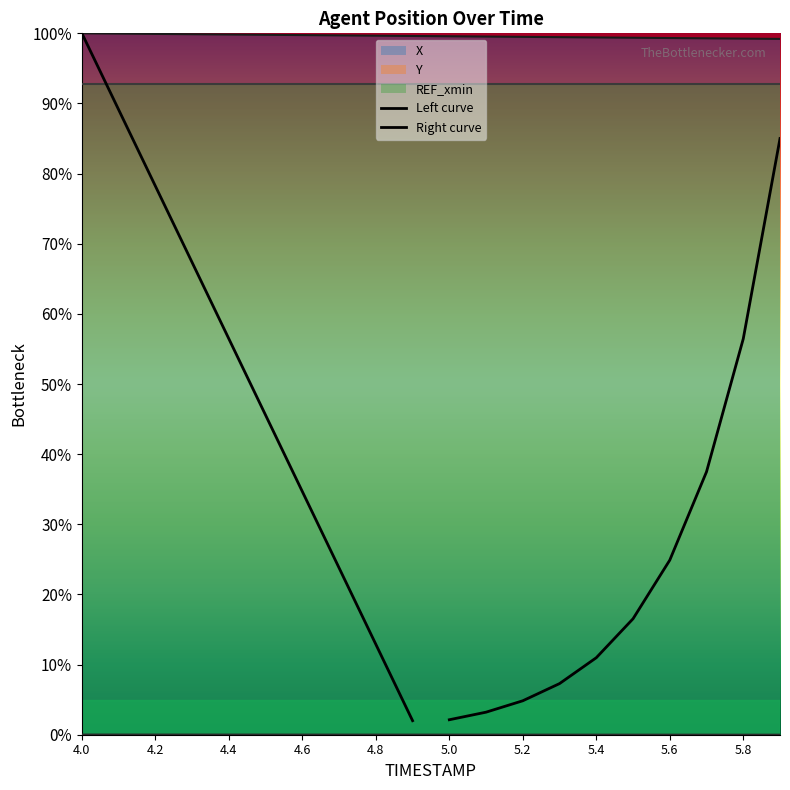

Rank the series by their average value, from highest to lowest.

X, Y